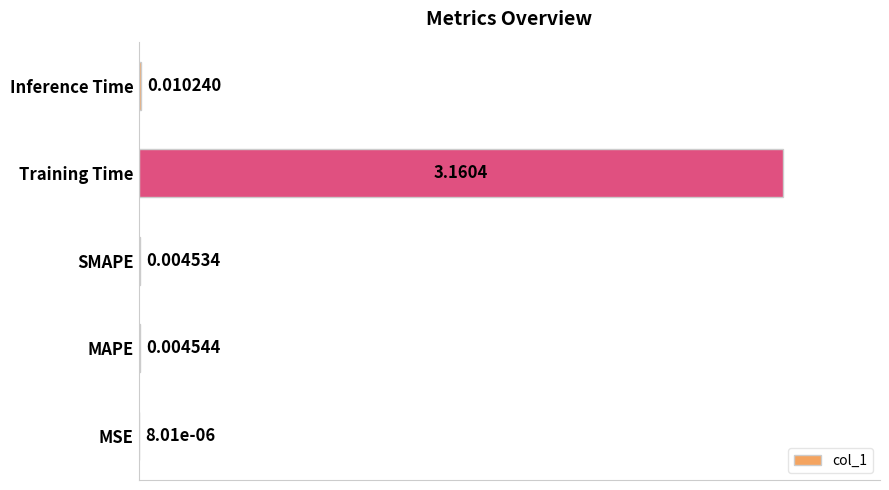

Which has a higher value, MAPE or Training Time?

Training Time